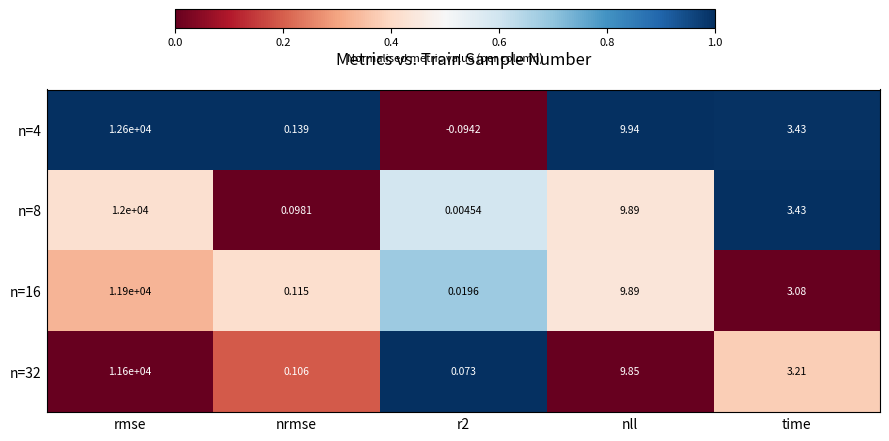

Where does the n=32 series first go above 3?

rmse